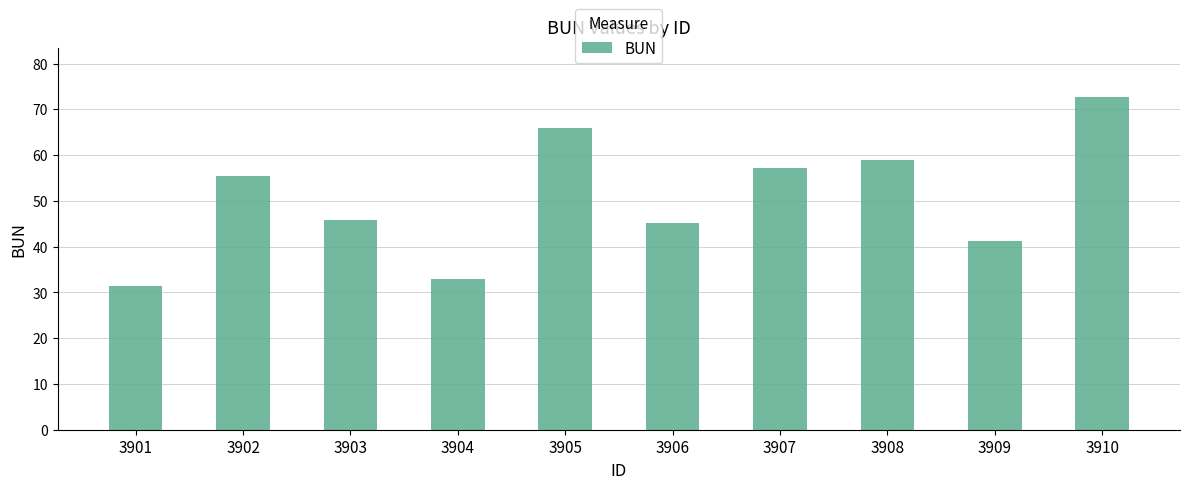

How many values exceed 55?

5